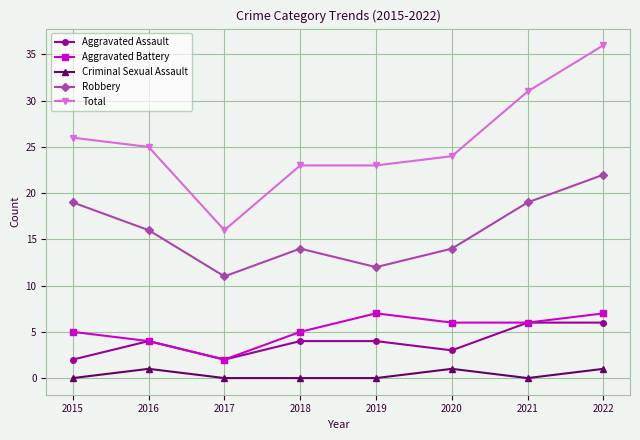

Is this an area chart (filled region under the line)?

No